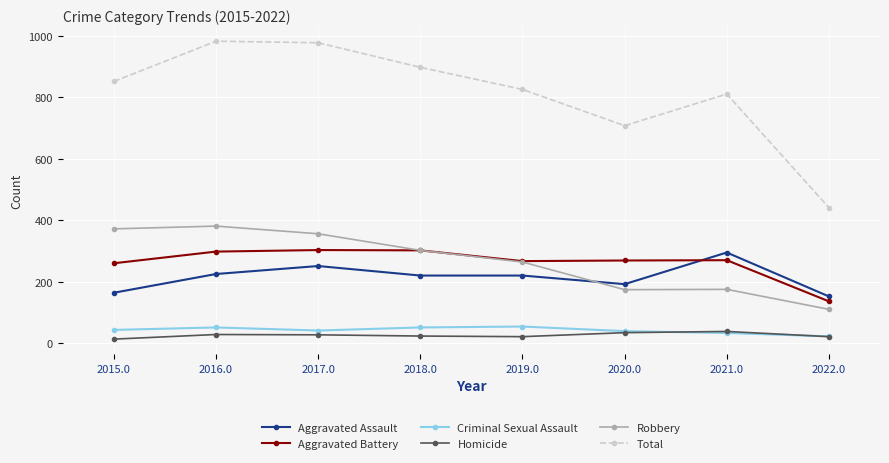

What is the maximum value for Criminal Sexual Assault?

54